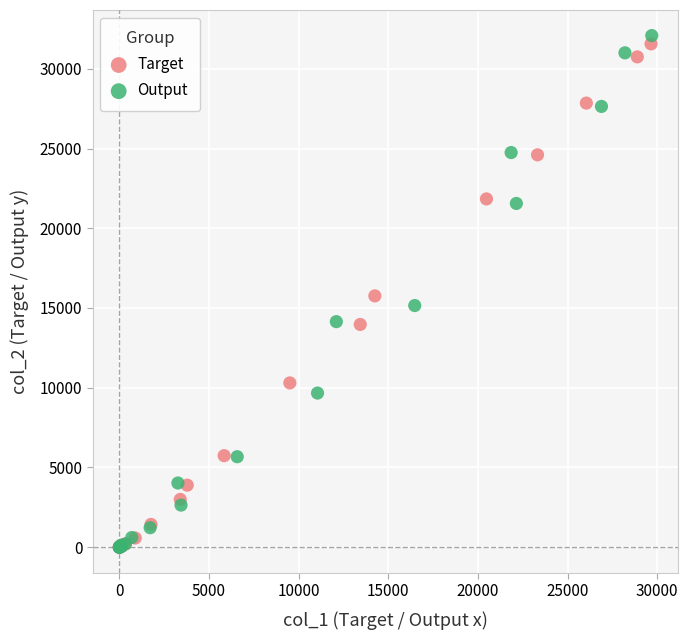

Which series has the widest spread of Y values?

Output